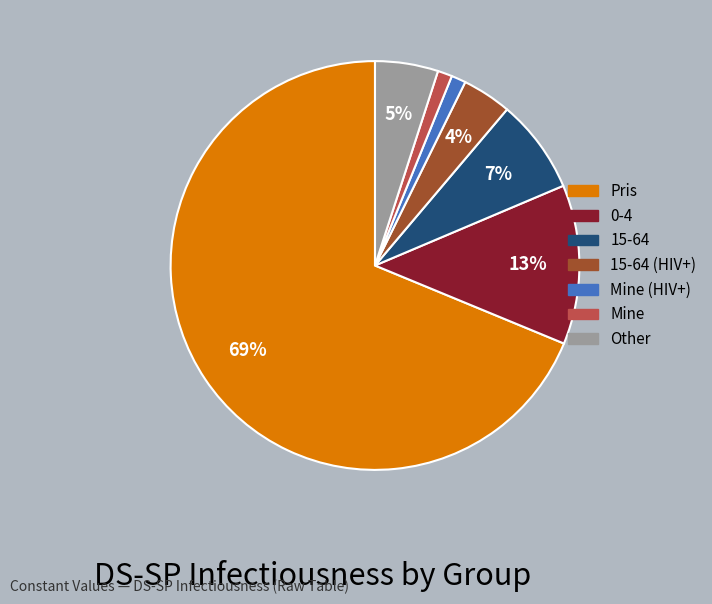

To the nearest percent, what is the average slice percentage?

14%